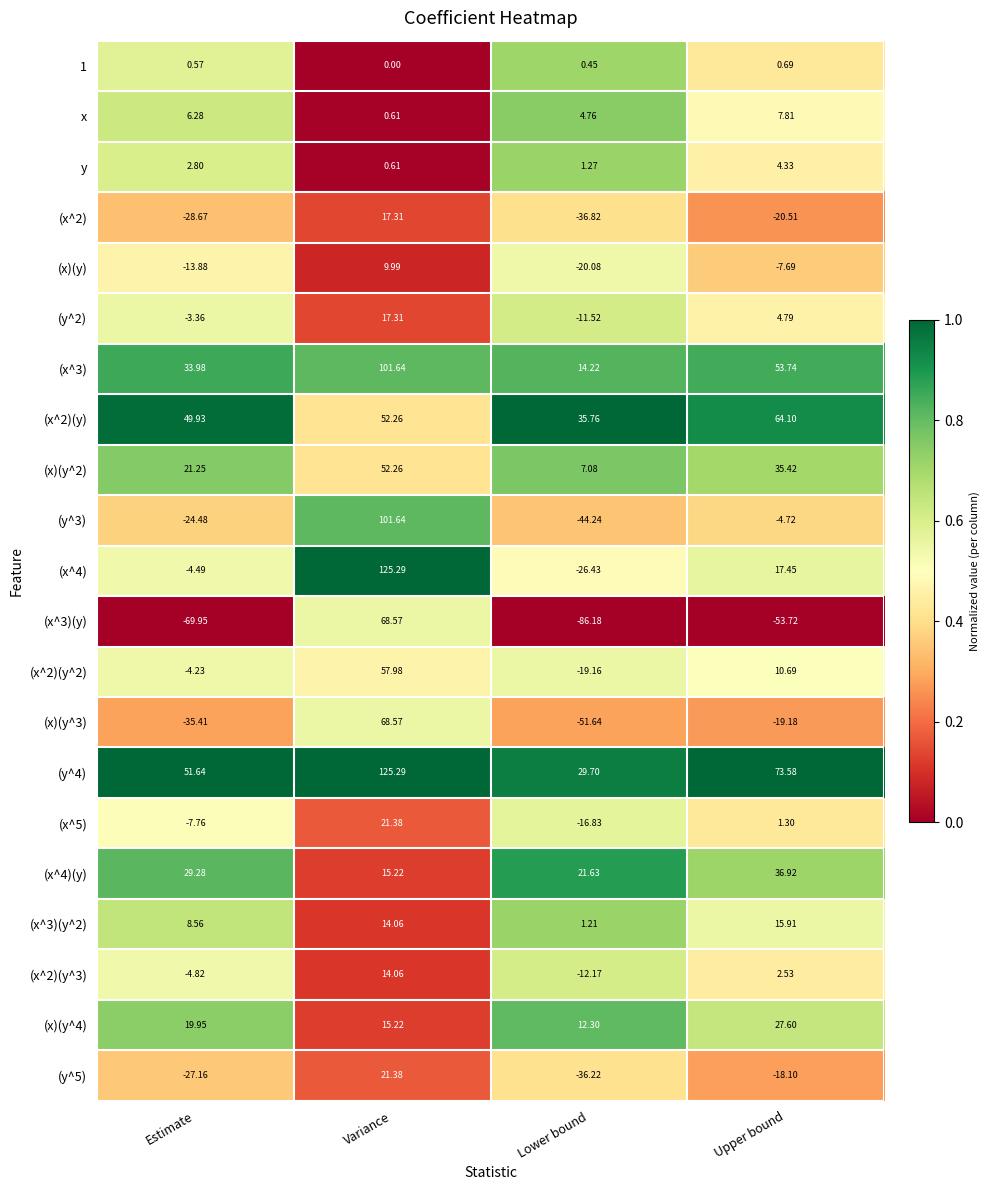

Is the value of (x^2)(y^2) at Upper bound greater than the value of (x^4) at Variance?

No